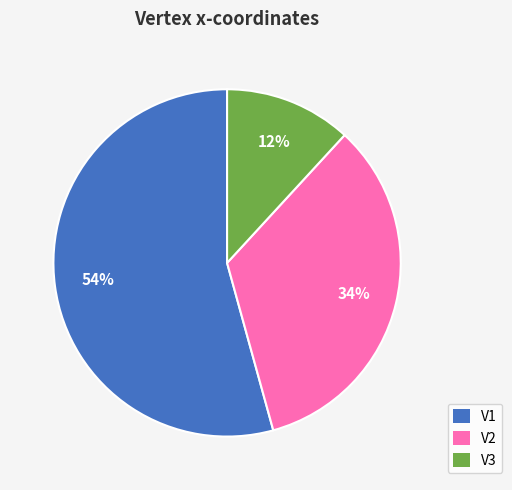

To the nearest percent, what is the combined percentage of V1 and V2?

88%